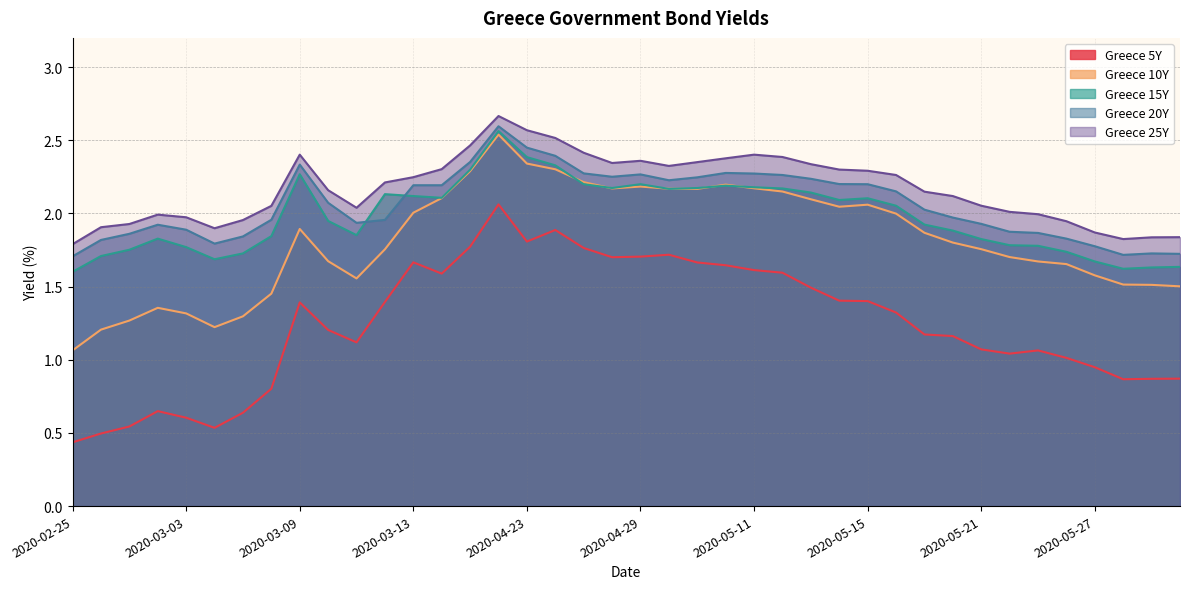

What are all the series names shown in the legend?

Greece 5Y, Greece 10Y, Greece 15Y, Greece 20Y, Greece 25Y